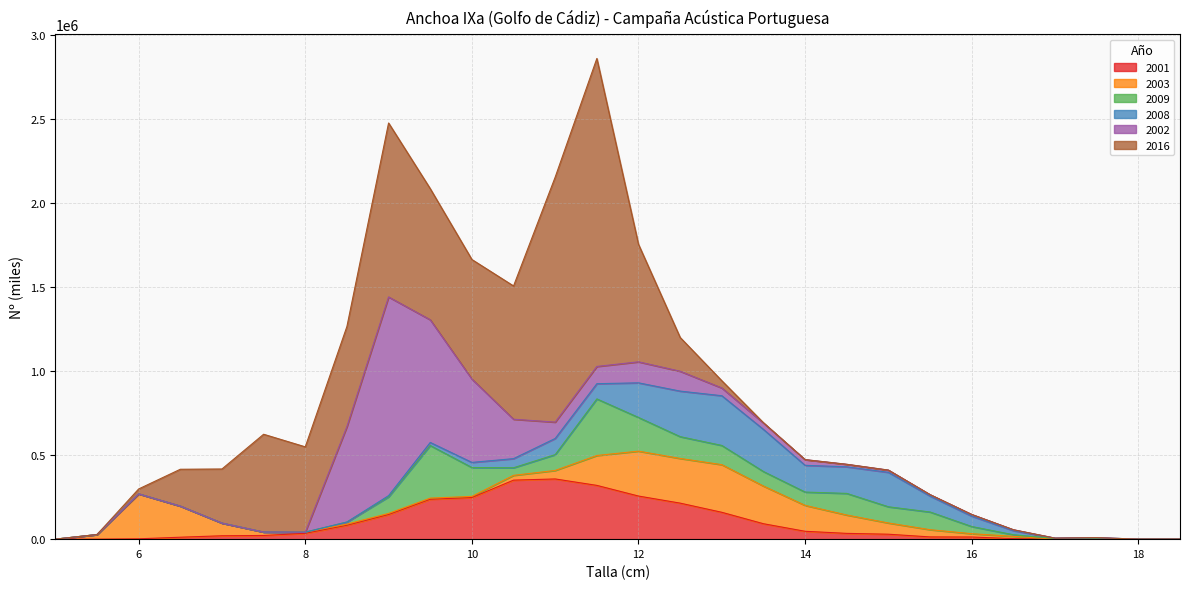

Count the number of data series in this chart.

6